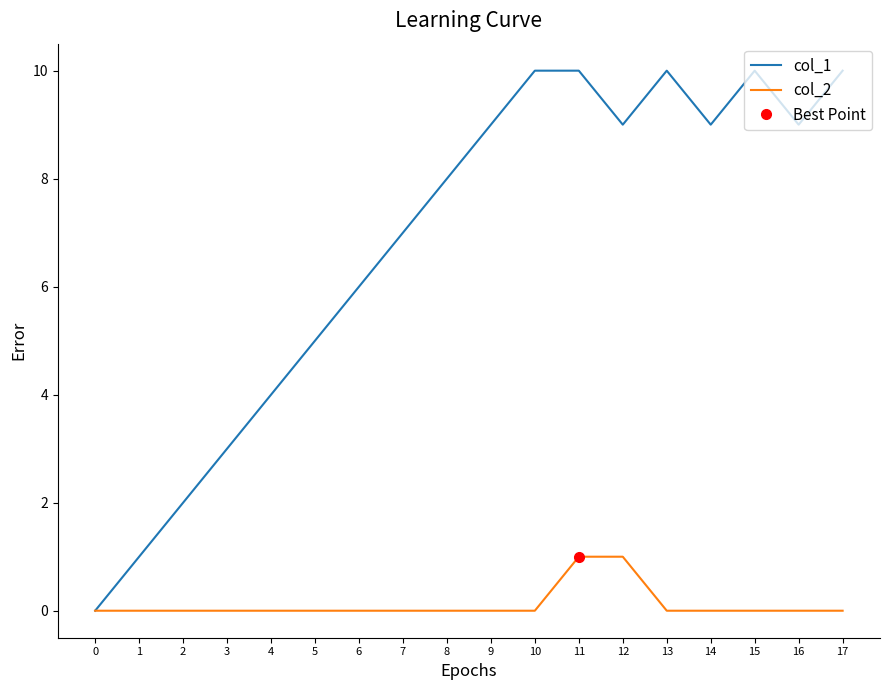

True or false: col_1 and col_2 intersect in this chart.

False